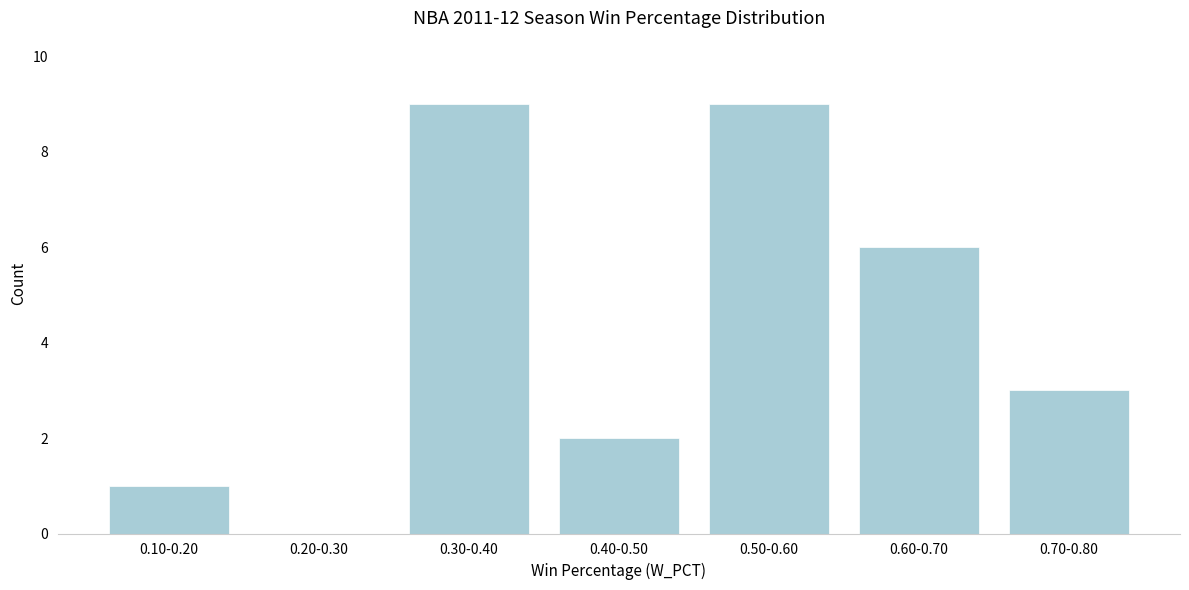

Reading left to right, transcribe all the data shown in this chart.

0.10-0.20=1	0.20-0.30=0	0.30-0.40=9	0.40-0.50=2	0.50-0.60=9	0.60-0.70=6	0.70-0.80=3